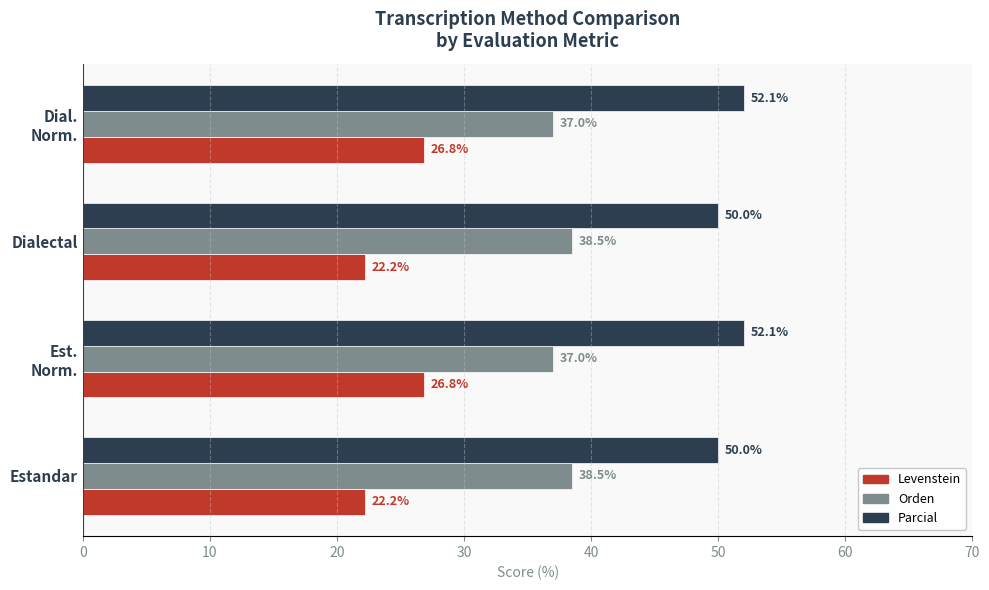

The Orden series shows 69.2 at Estandar. True or false?

False